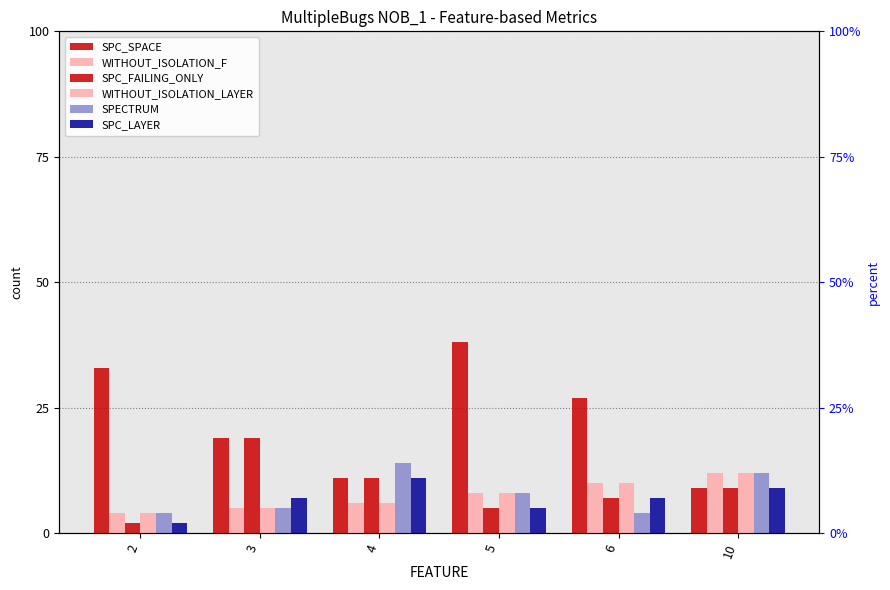

What is the sum of all SPC_SPACE values?

137